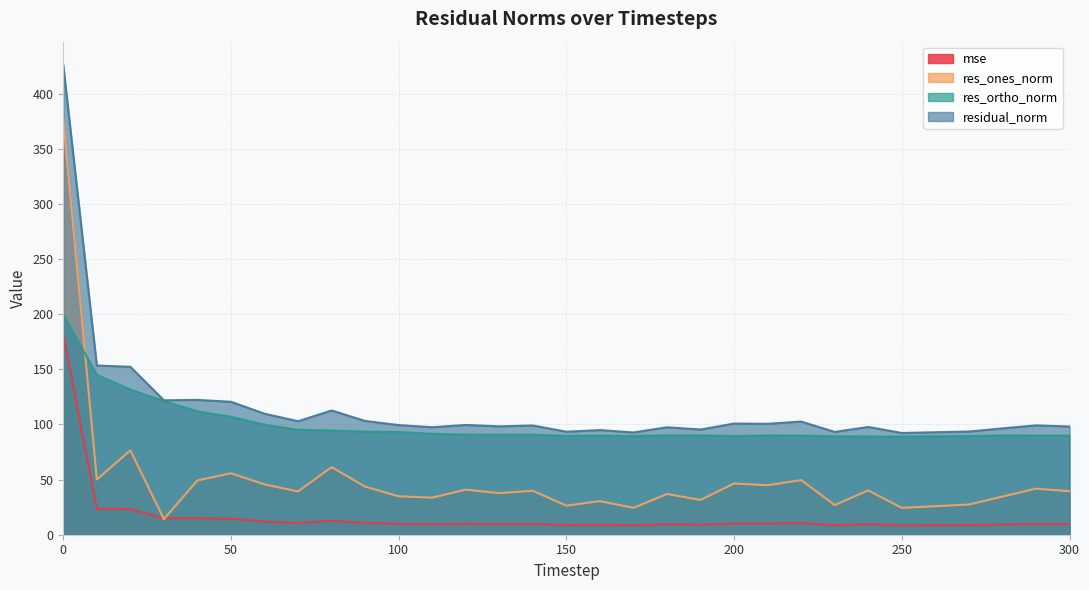

Reading left to right, what are all the values shown in this chart?

mse: 181.5	23.6	23.2	14.9	15.0	14.5	12.0	10.6	12.7	10.7	9.9	9.5	9.9	9.7	9.8	8.7	9.0	8.6	9.5	9.1	10.2	10.1	10.5	8.7	9.6	8.5	8.6	8.8	9.3	9.8	9.6
res_ones_norm: 376.3	50.1	76.6	14.1	49.3	55.7	45.7	39.3	61.3	43.6	34.9	33.6	40.9	37.7	39.8	26.3	30.5	24.4	37.0	31.5	46.5	44.9	49.5	26.9	40.2	24.3	25.8	27.4	34.6	41.8	39.4
res_ortho_norm: 199.7	145.1	131.7	121.1	112.0	107.0	99.8	95.2	94.6	93.5	93.2	91.6	90.8	90.8	90.7	89.7	89.9	89.5	90.2	90.1	89.5	90.1	89.9	89.3	89.1	89.0	89.3	89.5	90.1	90.0	90.0
residual_norm: 426.0	153.5	152.3	121.9	122.3	120.6	109.8	103.0	112.7	103.2	99.5	97.5	99.6	98.3	99.1	93.4	95.0	92.8	97.5	95.5	100.9	100.6	102.7	93.3	97.8	92.3	93.0	93.6	96.5	99.2	98.2